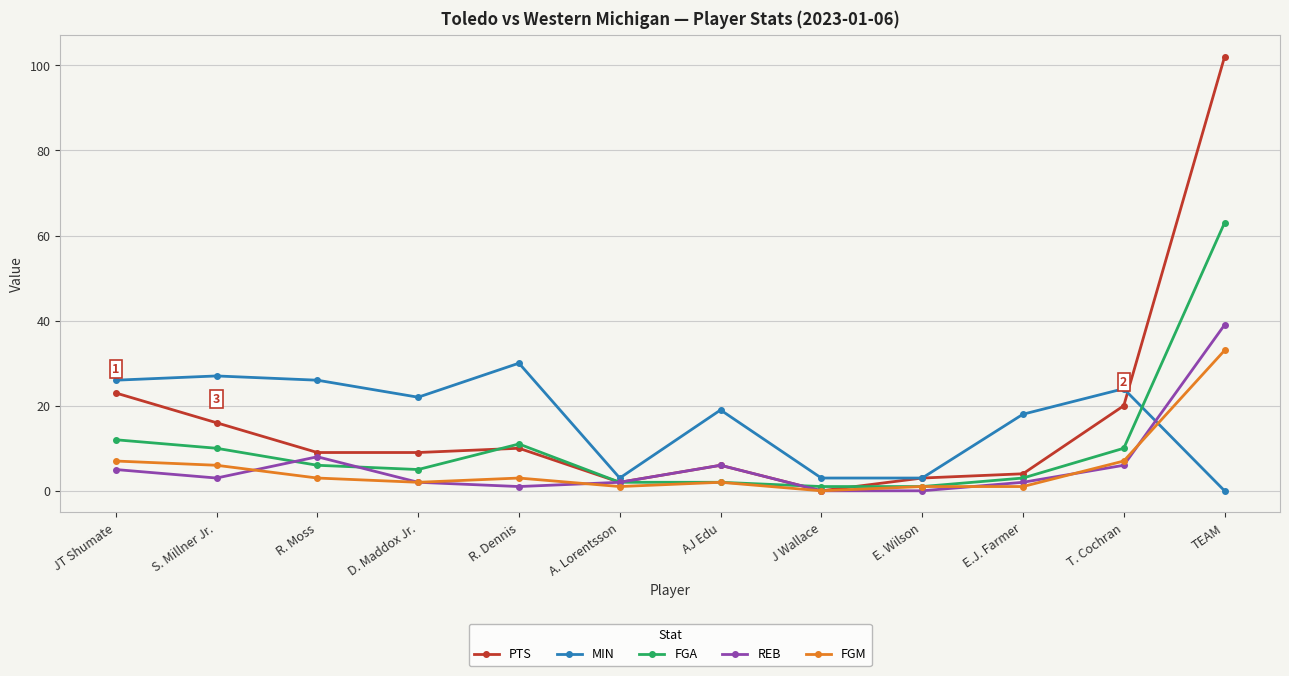

Count the number of categories in the chart.

12